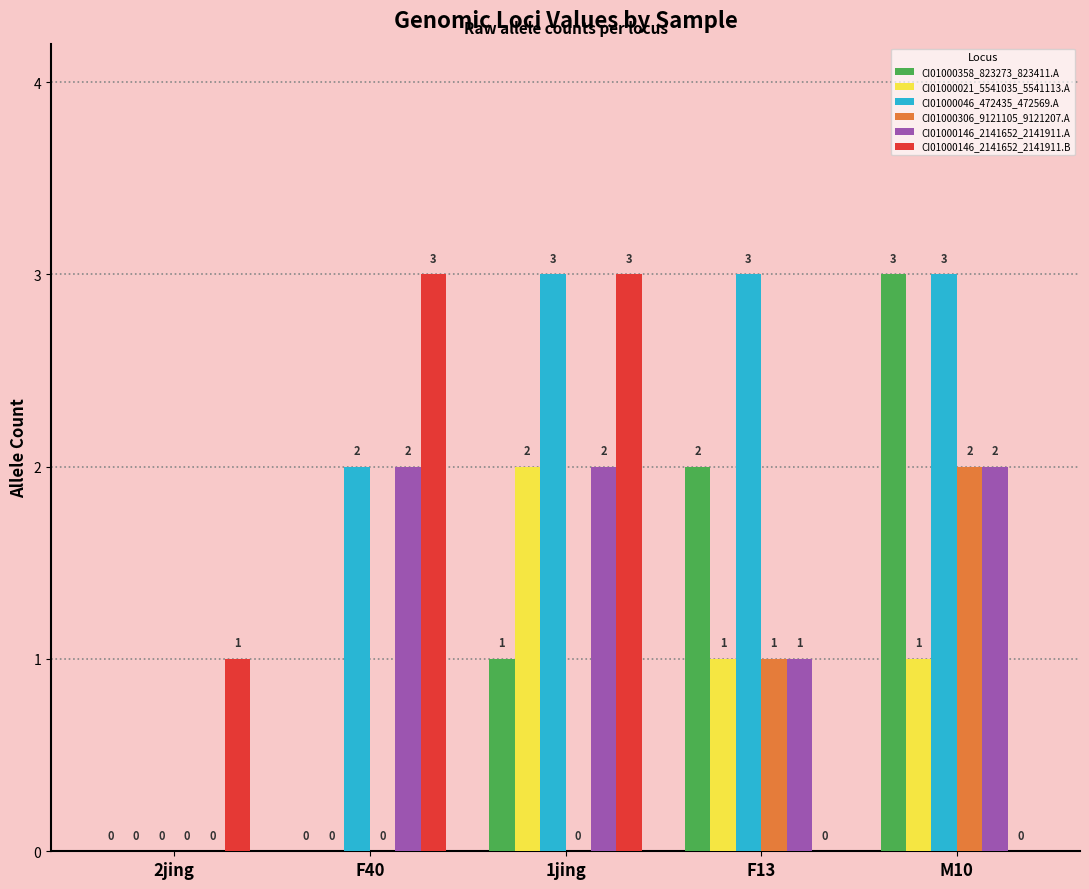

Is the value of CI01000306_9121105_9121207.A at M10 greater than the value of CI01000046_472435_472569.A at 2jing?

Yes